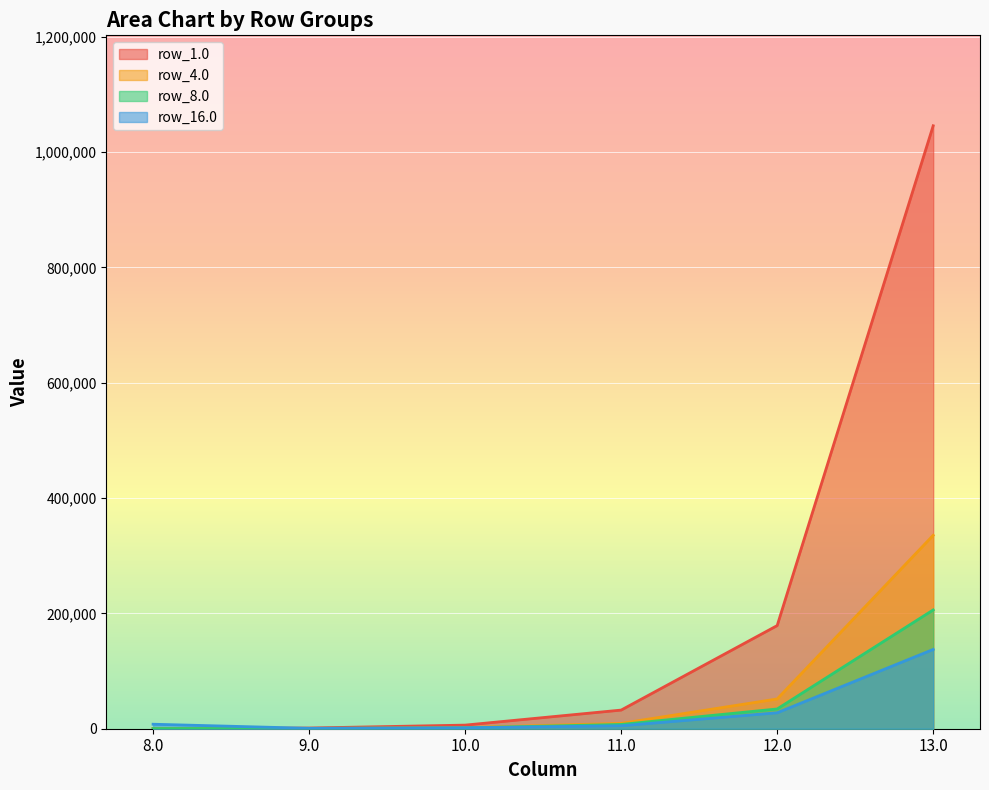

The row_4.0 series shows 51610 at 12.0. True or false?

True